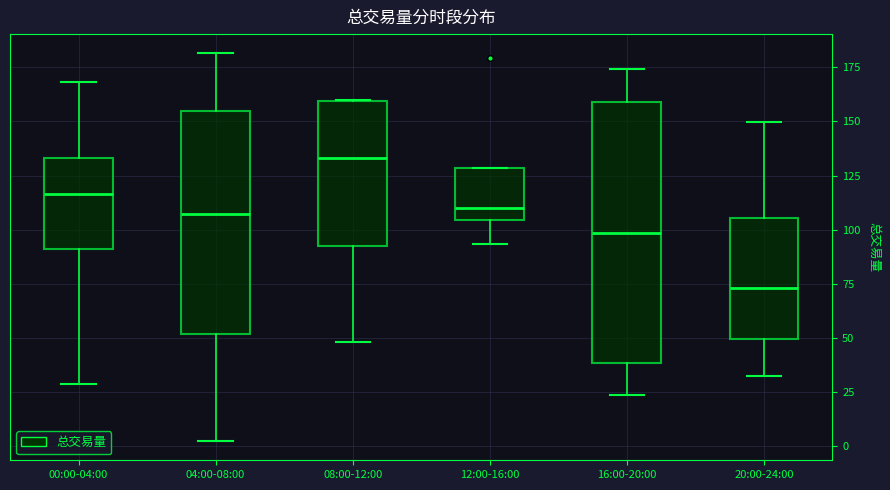

Reading left to right, transcribe this box plot: for each box, give where its median line is, the range the box spans, and where its two whiskers end, as read against the y-axis. The values are not printed on the chart, so give them approximately, as read against the axis.

00:00-04:00: median 115, box 90 to 135, whiskers 30 to 170
04:00-08:00: median 105, box 50 to 155, whiskers 0 to 180
08:00-12:00: median 135, box 90 to 160, whiskers 50 to 160
12:00-16:00: median 110, box 105 to 130, whiskers 95 to 130
16:00-20:00: median 100, box 40 to 160, whiskers 25 to 175
20:00-24:00: median 75, box 50 to 105, whiskers 30 to 150